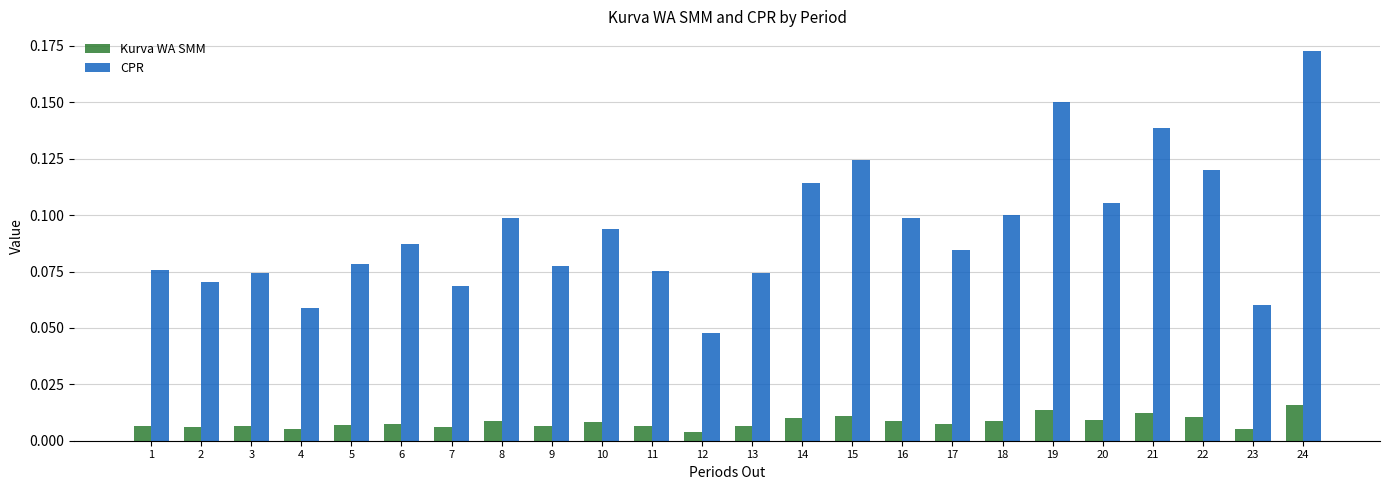

List the series in order of their overall mean, lowest first.

Kurva WA SMM, CPR